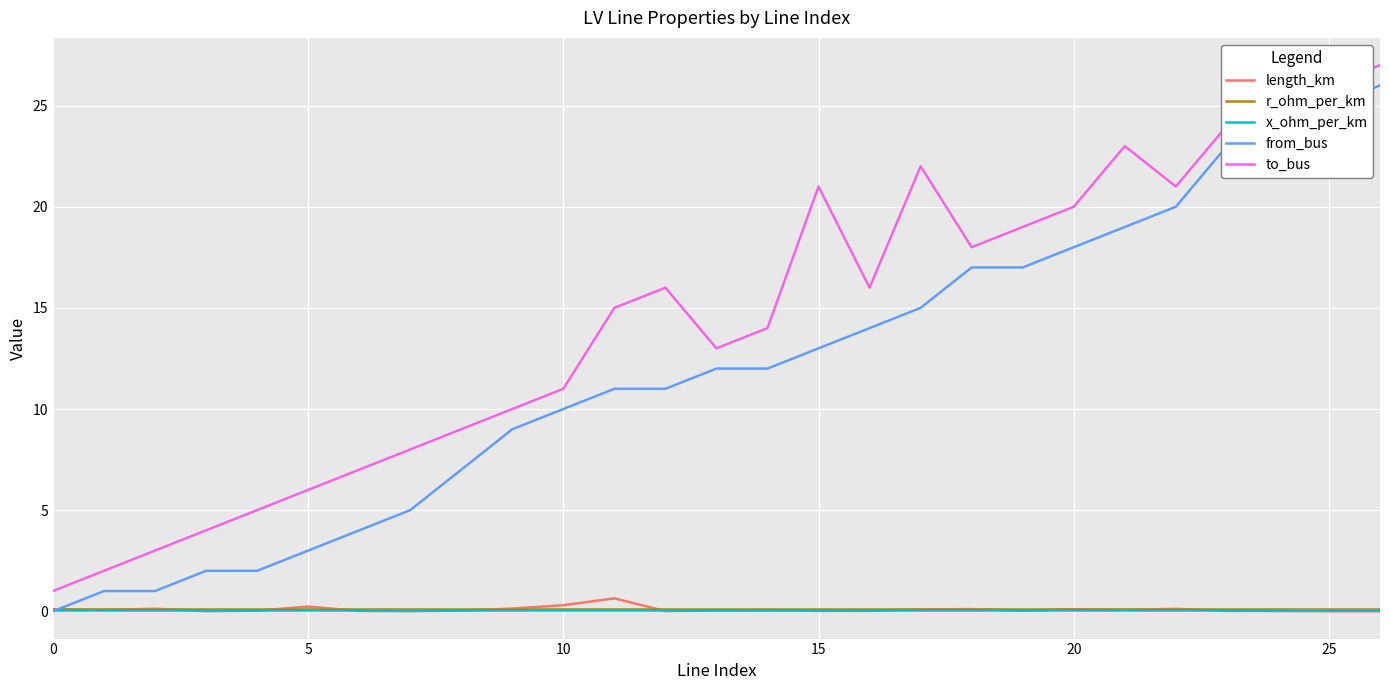

What is the highest value of the length_km series?

0.6